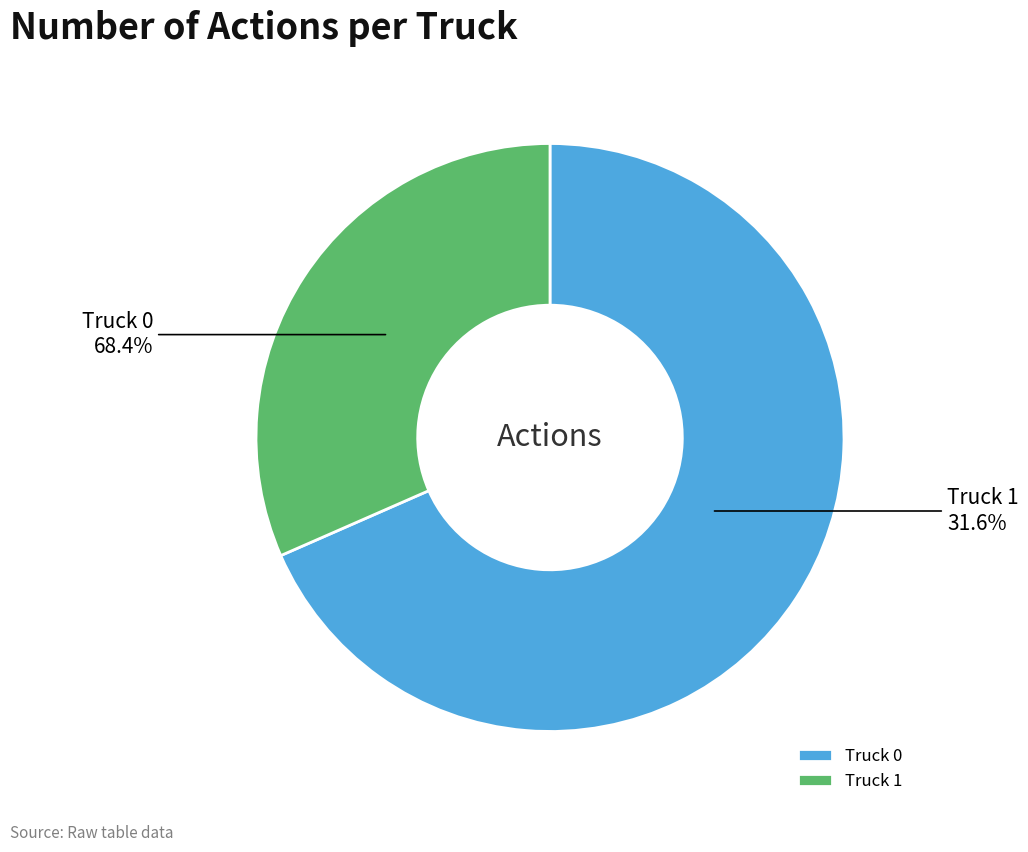

Which category accounts for the majority?

Truck 0